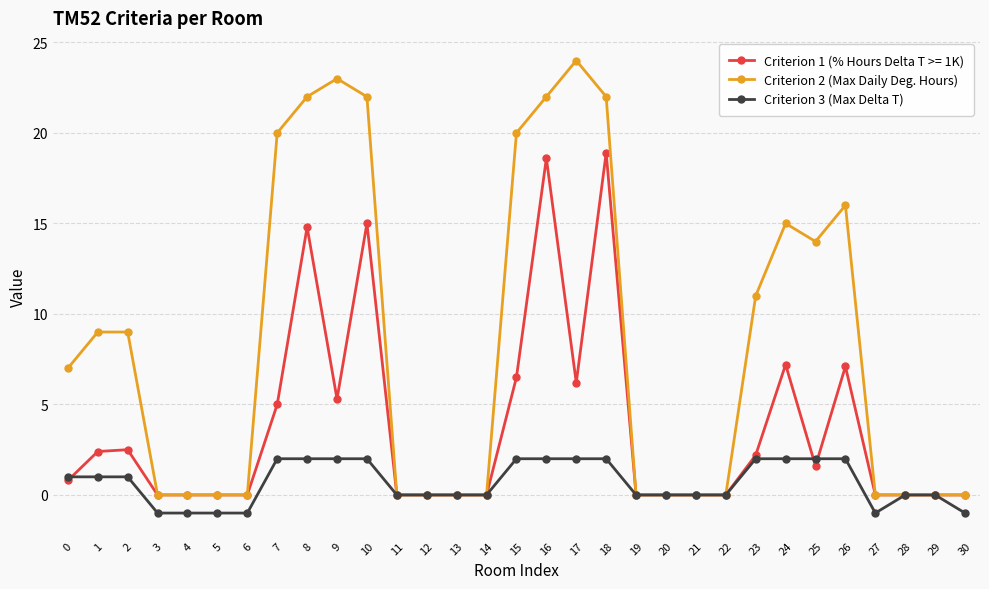

Is the value of Criterion 3 (Max Delta T) at 16 greater than the value of Criterion 2 (Max Daily Deg. Hours) at 19?

Yes